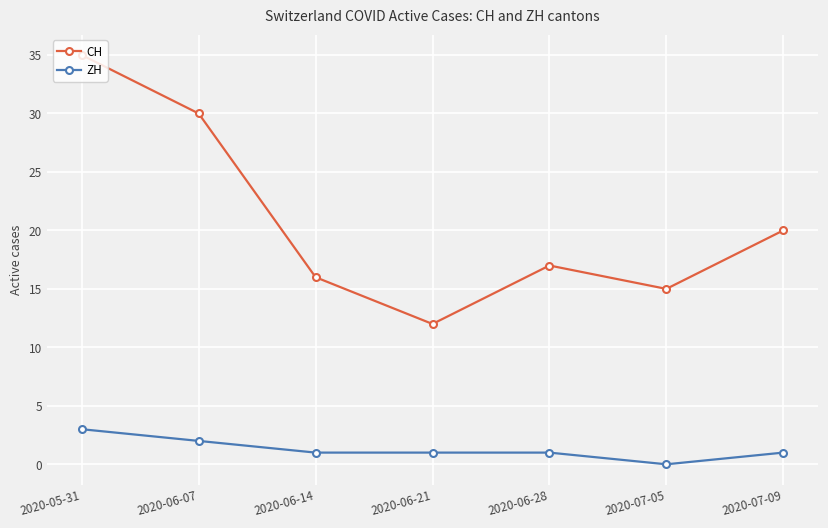

Does the chart display data point markers on the line(s)?

Yes